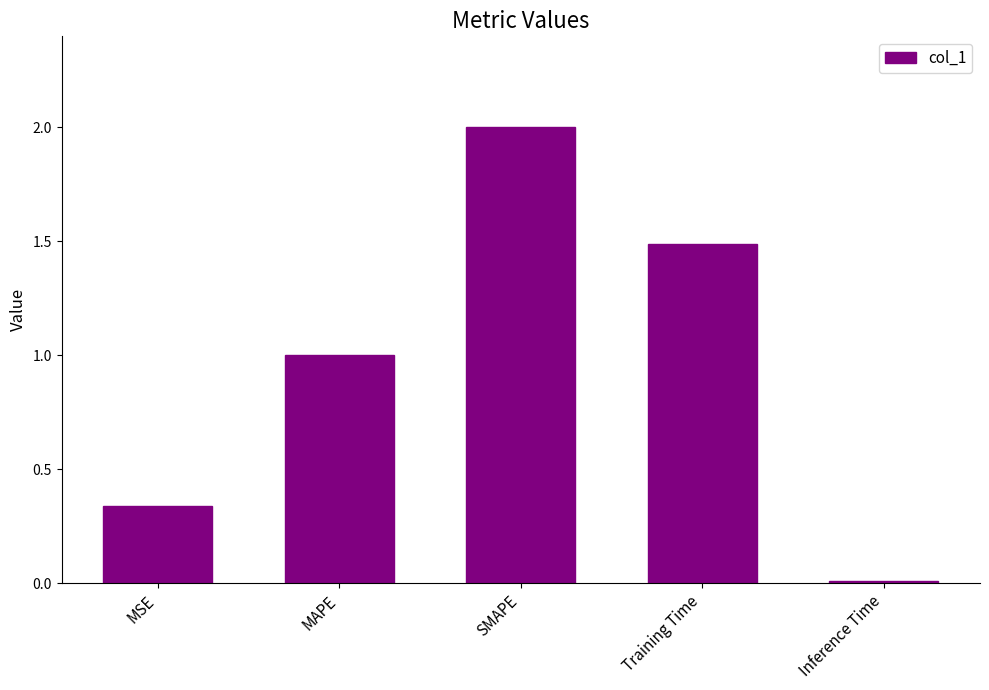

True or false: the data shows 0.0 at Inference Time.

True